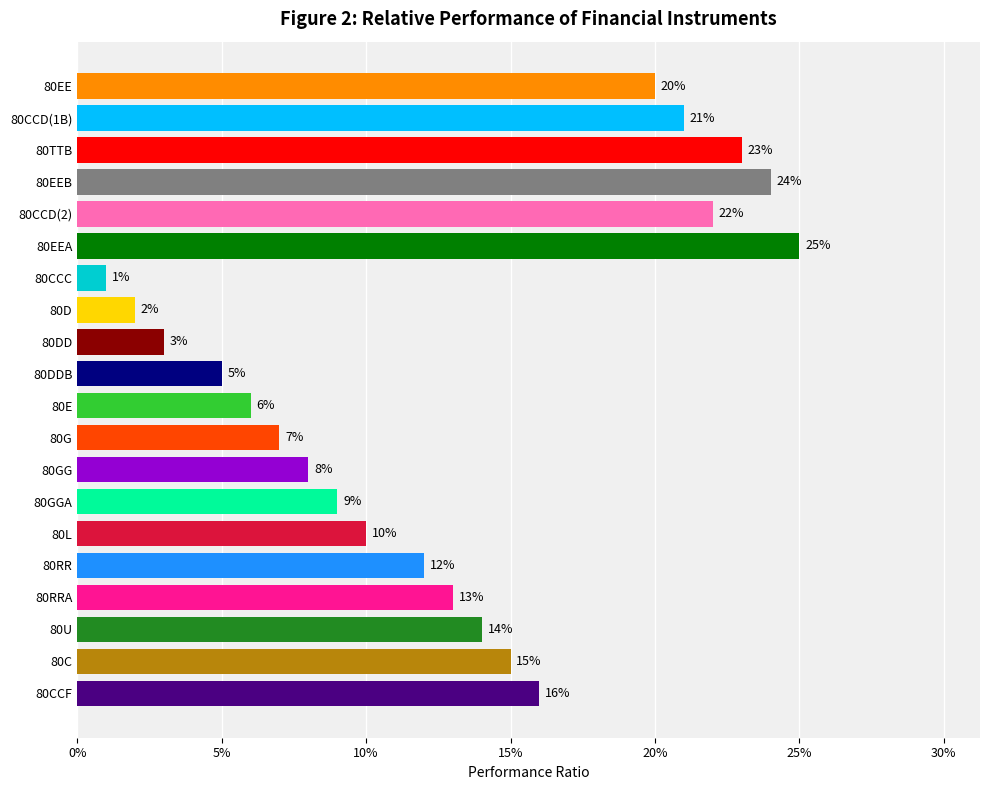

What is the label of the 17th bar from the bottom?

80EEB